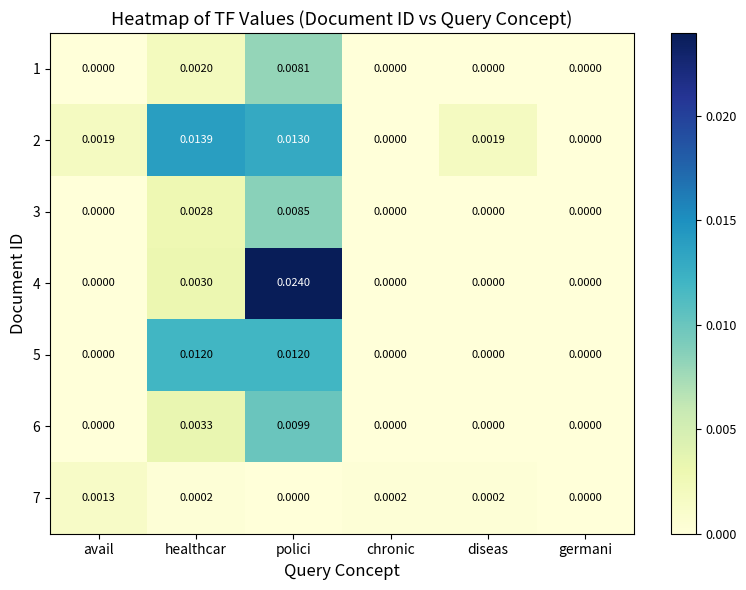

Which series changed the most between chronic and diseas?

2